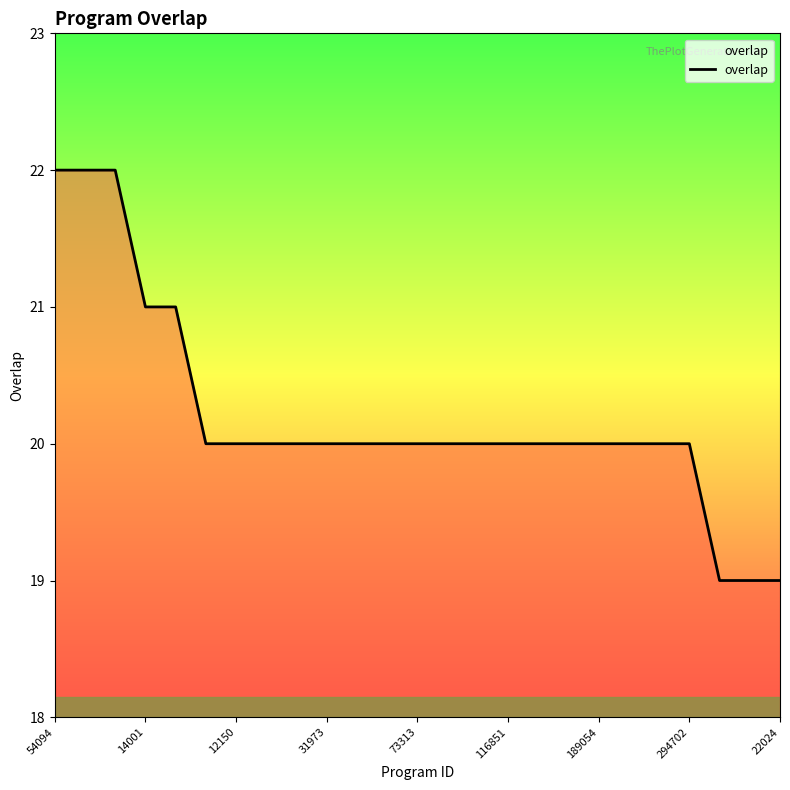

Count the number of data series in this chart.

1